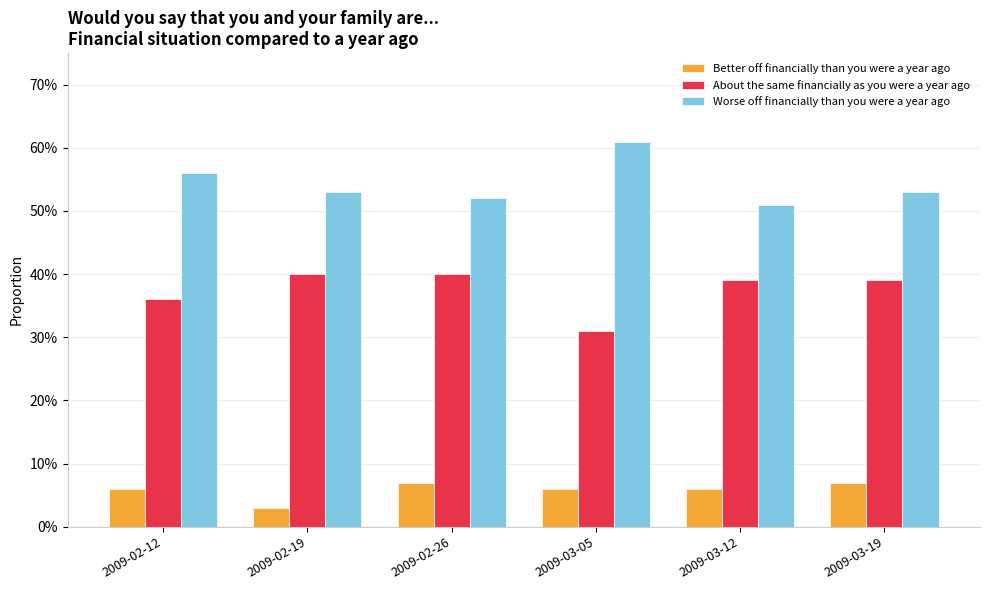

What are all the series names shown in the legend?

Better off financially than you were a year ago, About the same financially as you were a year ago, Worse off financially than you were a year ago